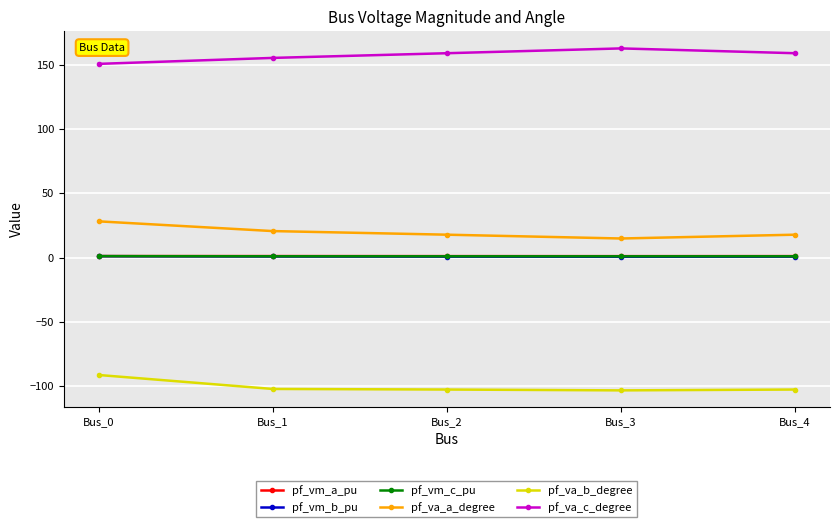

True or false: pf_vm_b_pu has a value of 0.7 at Bus_2.

True